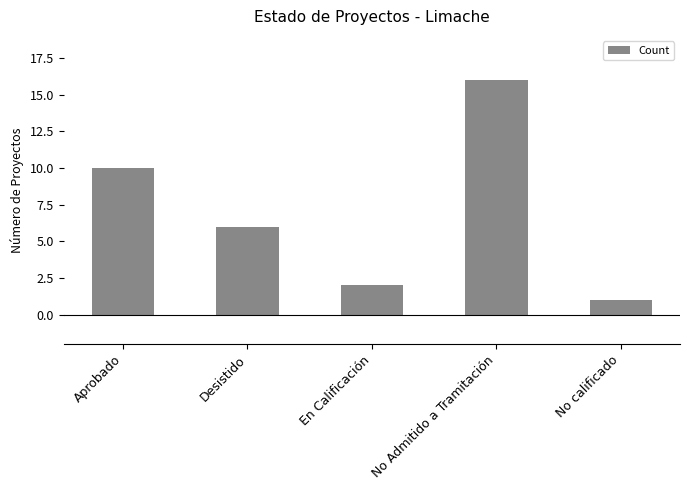

True or false: the data shows 4 at Aprobado.

False